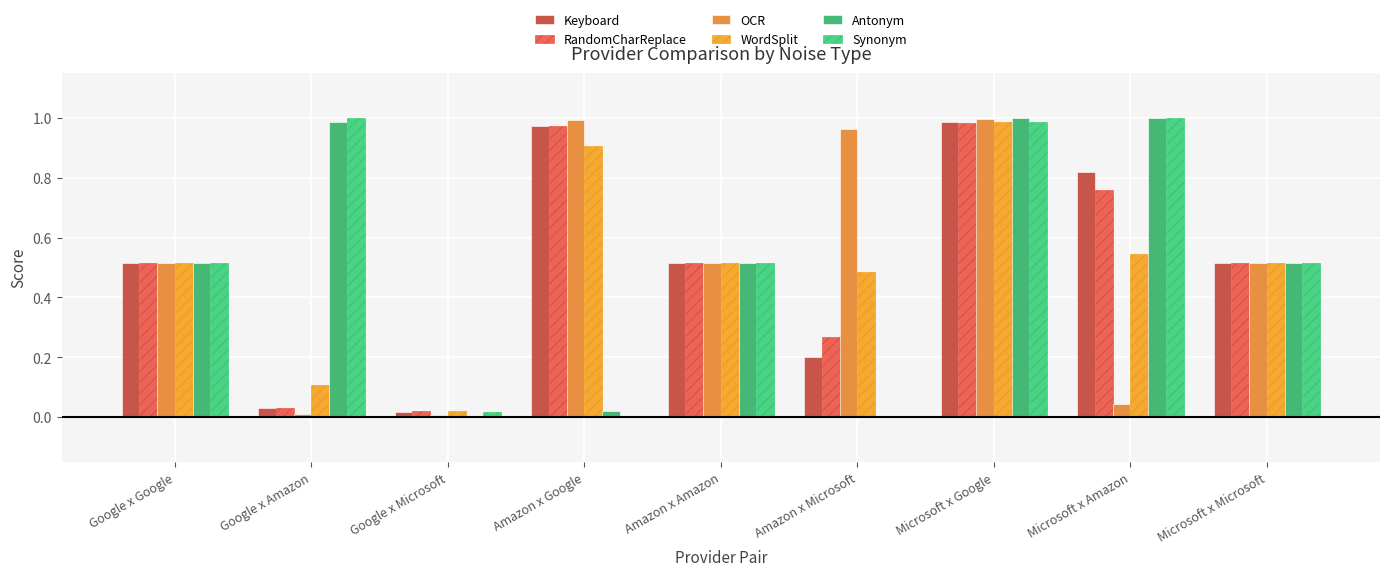

Is it true that Synonym equals 0.0 at Amazon x Microsoft?

True